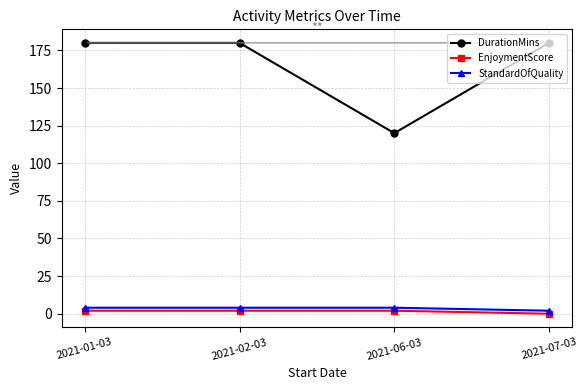

At how many categories does at least one series exceed 12?

4